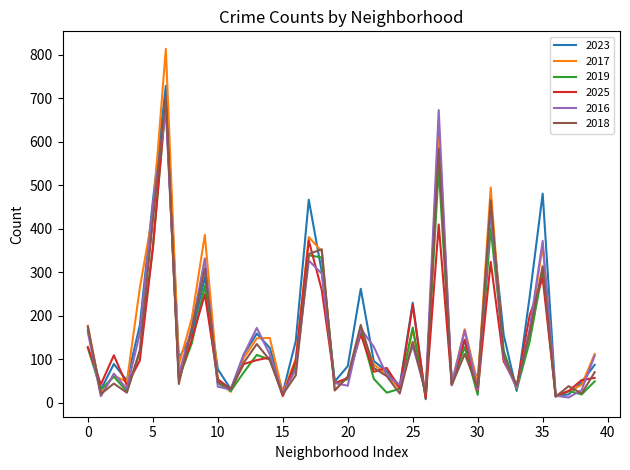

True or false: 2025 and 2017 intersect in this chart.

True